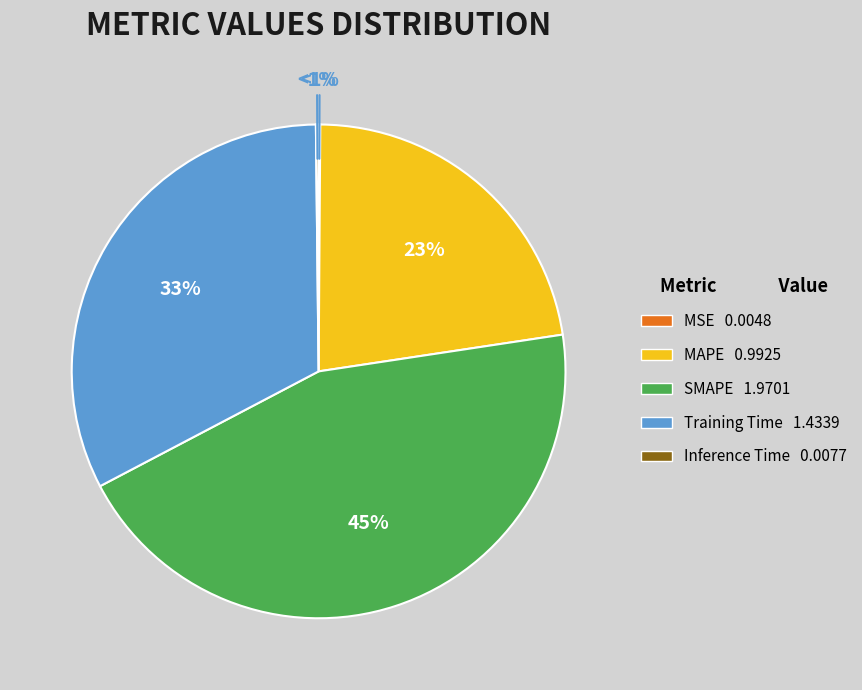

What percentage is NOT represented by Inference Time?

99.8%